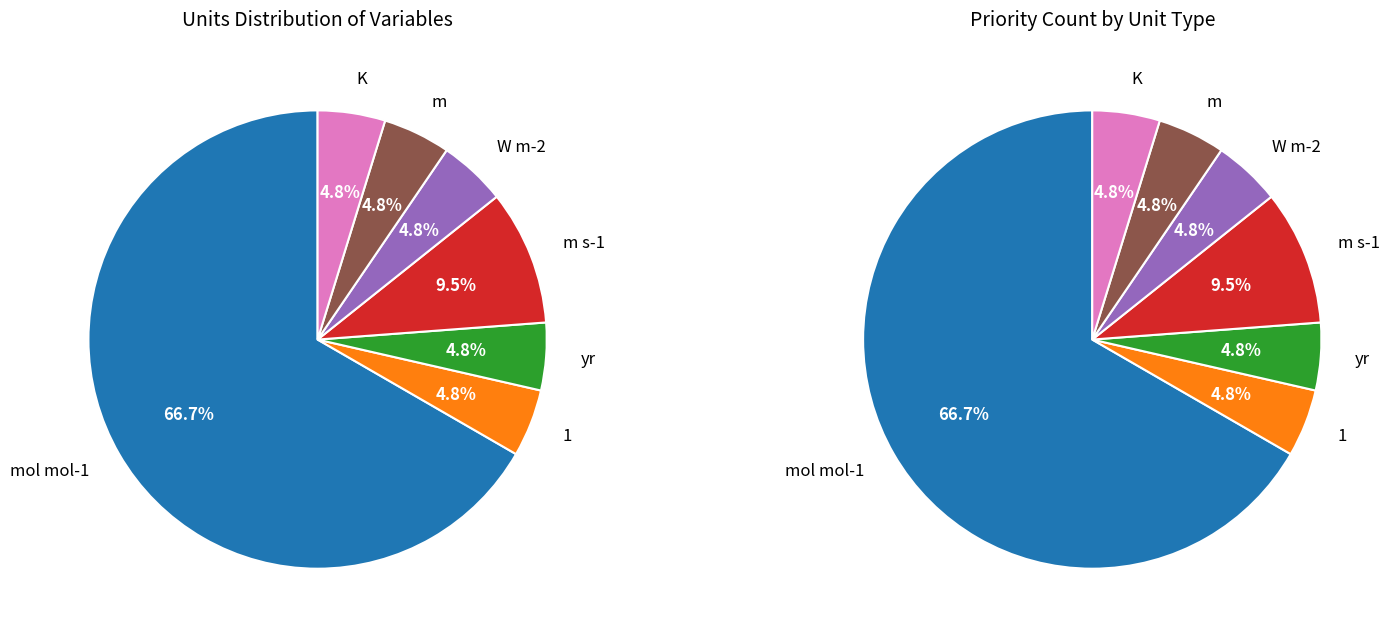

Which slice represents more than half of the pie?

mol mol-1